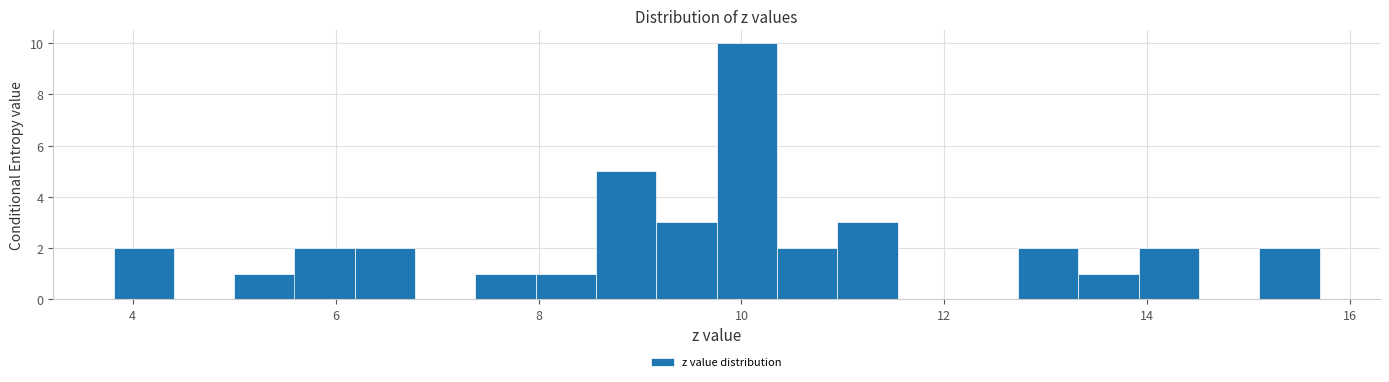

Read against the x-axis, roughly where is the centre of the tallest bar?

10.0